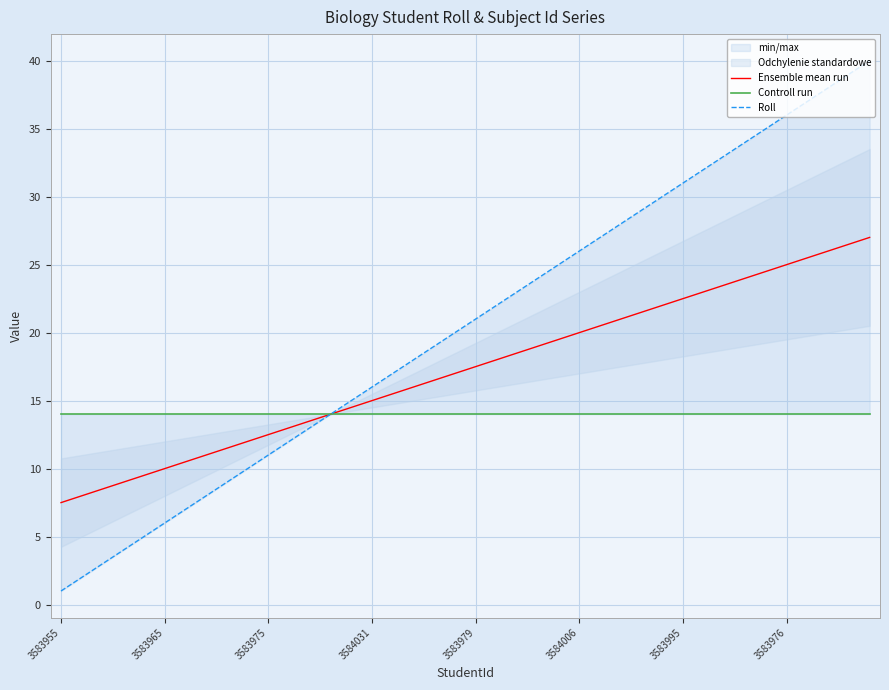

Does the chart display data point markers on the line(s)?

No